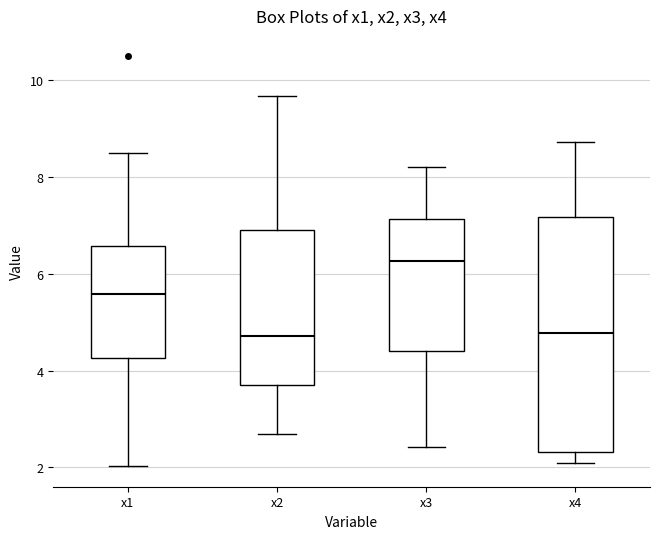

Reading left to right, read every box against the y-axis: the position of its median line, the range the box covers, and the ends of its whiskers. The values are not printed on the chart, so give them approximately, as read against the axis.

x1: median 5.6, box 4.2 to 6.6, whiskers 2.0 to 8.4
x2: median 4.8, box 3.8 to 7.0, whiskers 2.6 to 9.6
x3: median 6.2, box 4.4 to 7.2, whiskers 2.4 to 8.2
x4: median 4.8, box 2.4 to 7.2, whiskers 2.0 to 8.8